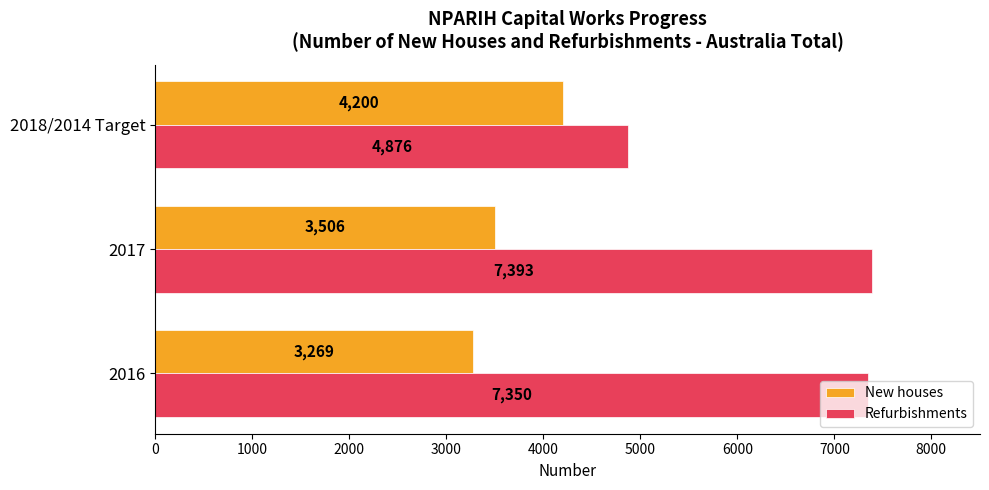

What is the greatest value displayed?

7393